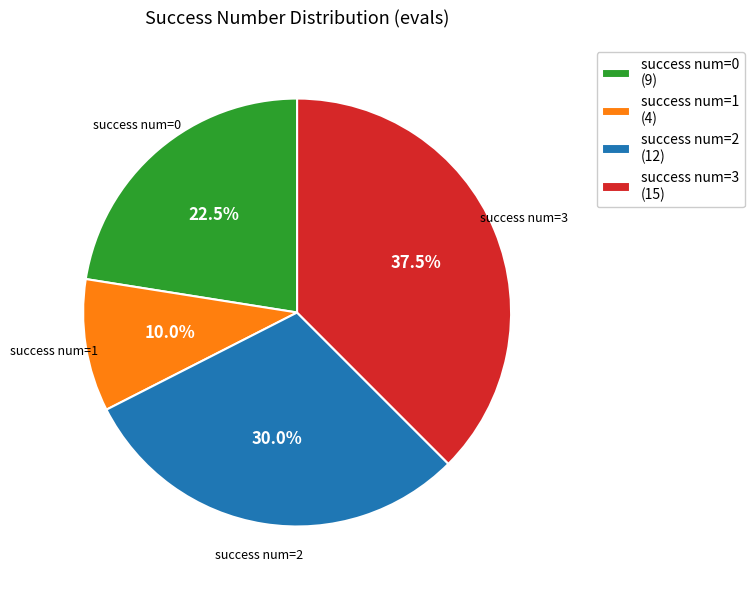

Rank the categories by value from lowest to highest.

success num=1 (4), success num=0 (9), success num=2 (12), success num=3 (15)